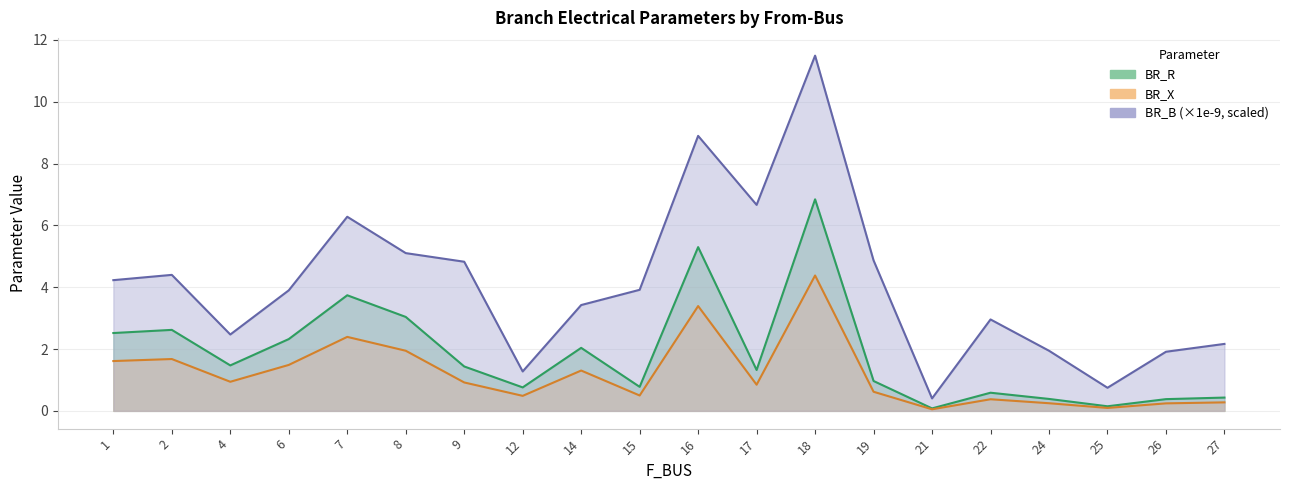

How many data points in BR_R are less than 1?

9